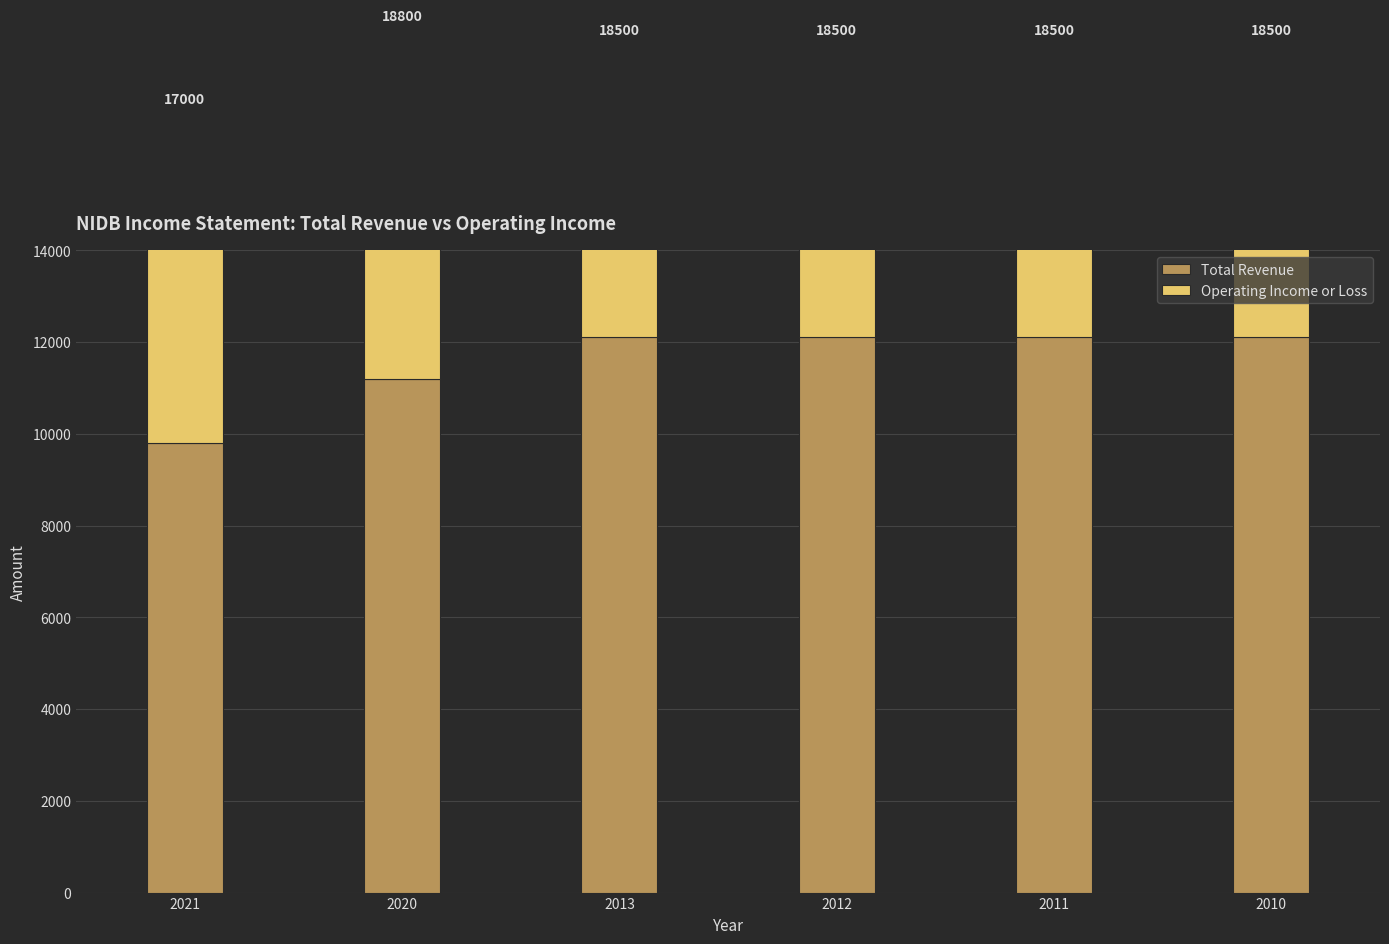

True or false: Operating Income or Loss has a value of 6400 at 2011.

True